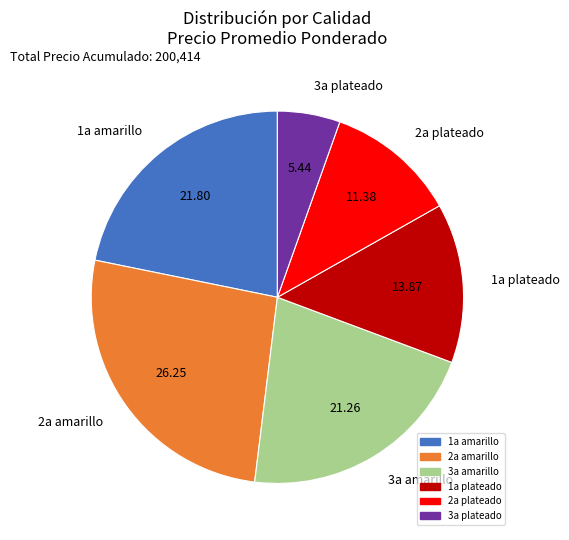

Which category has the biggest portion of the pie?

2a amarillo